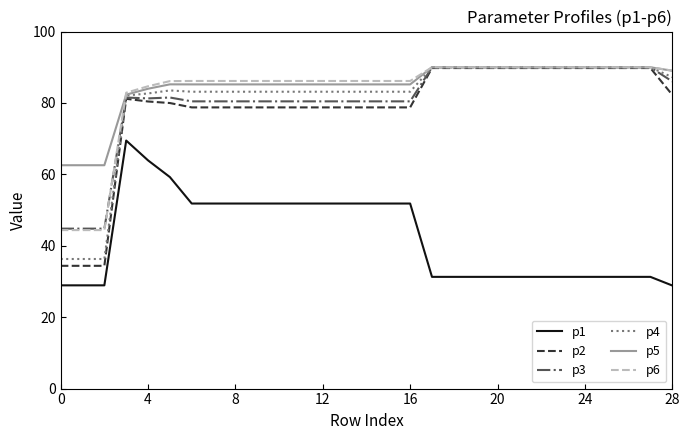

What is the minimum value for p1?

28.9